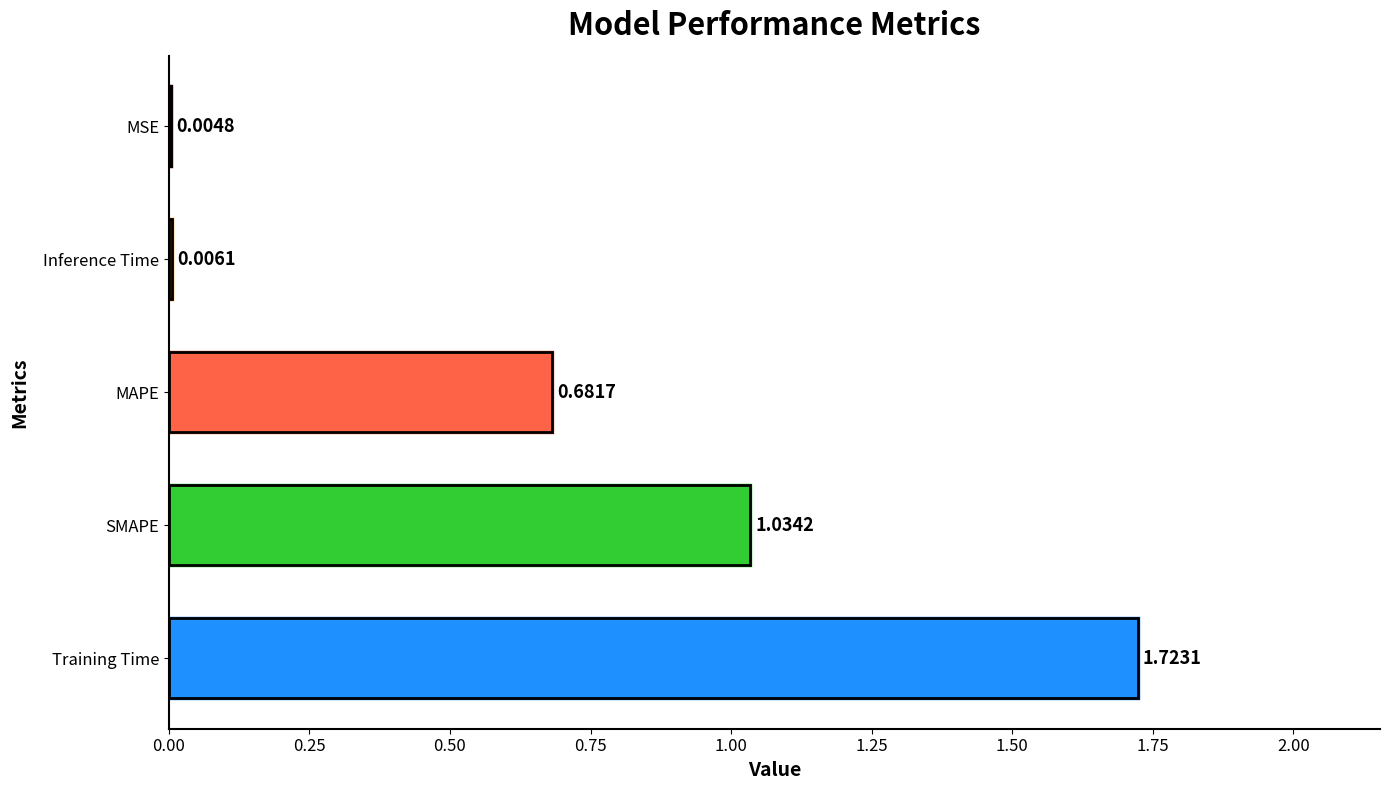

Are the bars horizontal?

Yes